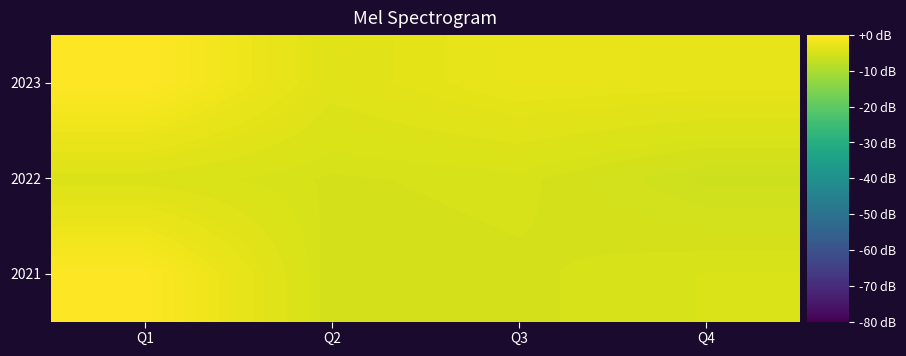

Which label corresponds to the largest value in the chart?

Q1